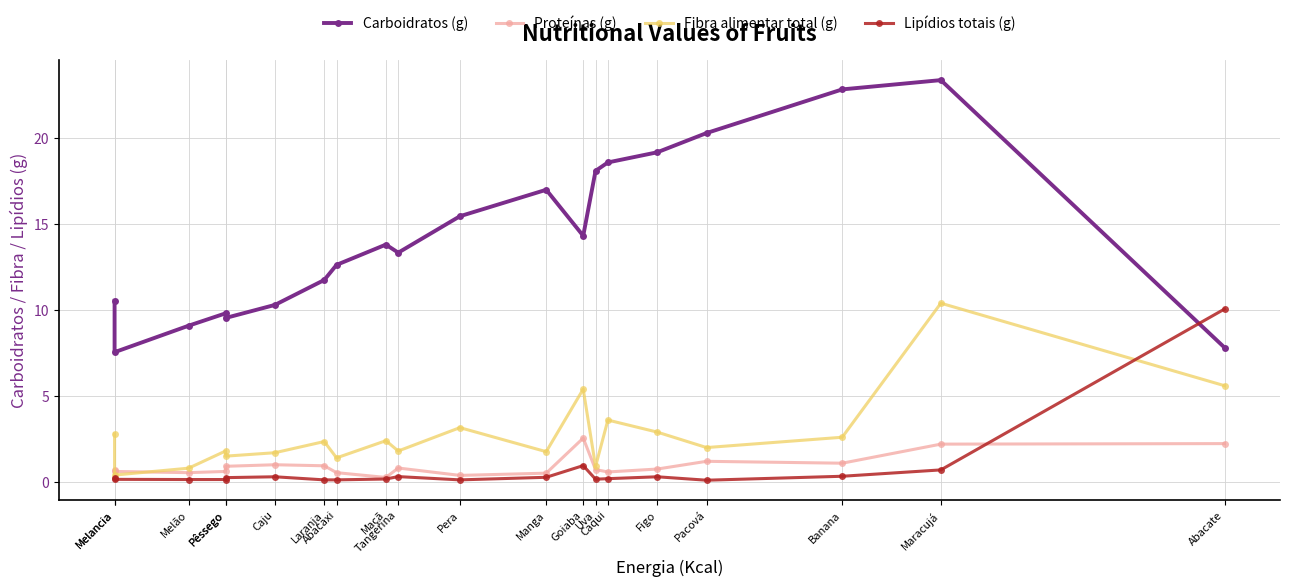

What is the sum of the Fibra alimentar total (g) values at Melão and Goiaba?

6.2